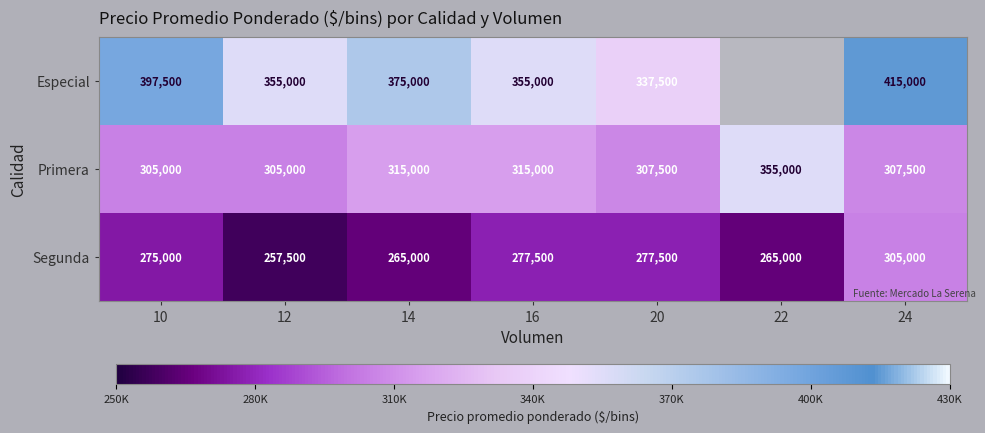

The Primera series shows 83143 at 12. True or false?

False